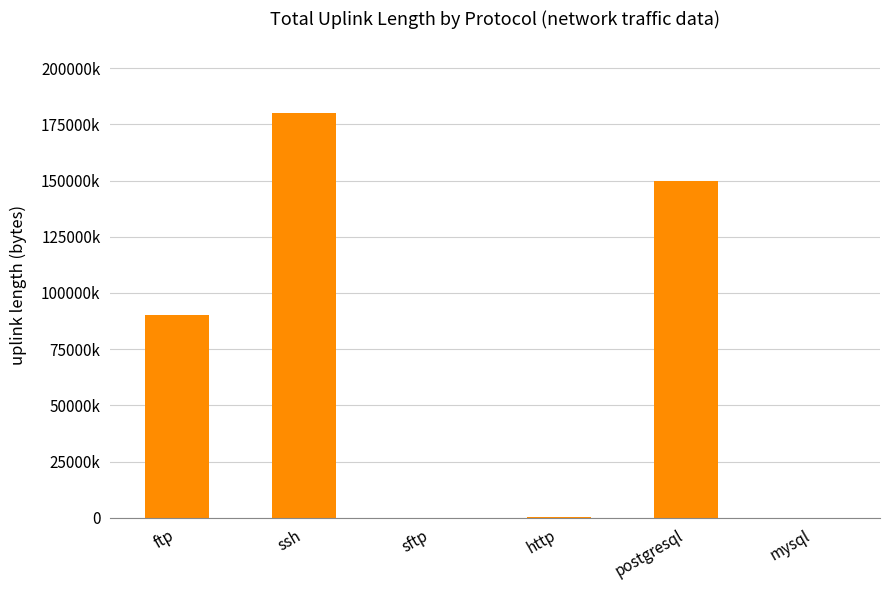

Rank the categories by value from lowest to highest.

mysql, sftp, http, ftp, postgresql, ssh